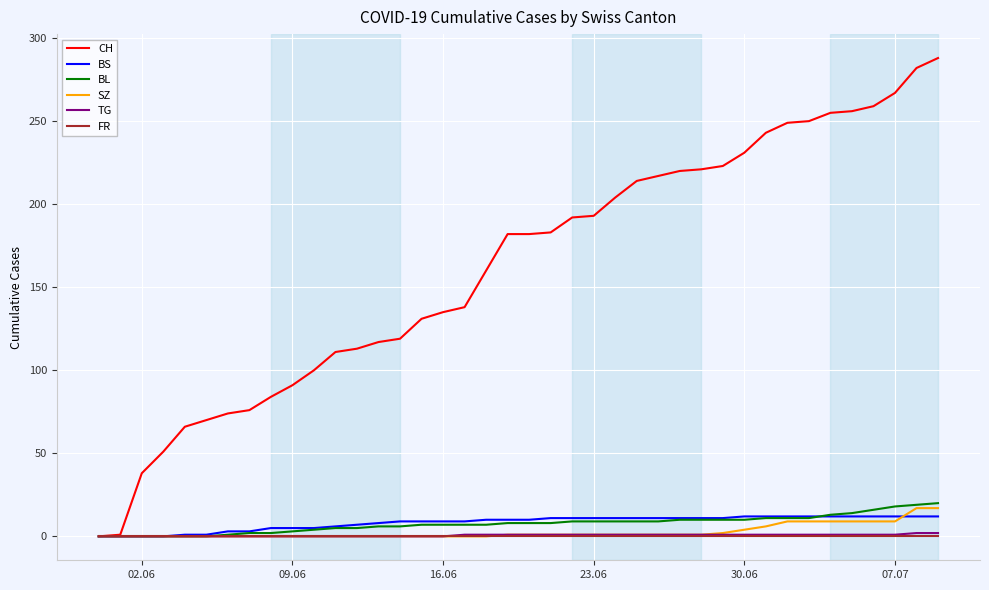

Which series has the largest range (max minus min)?

CH